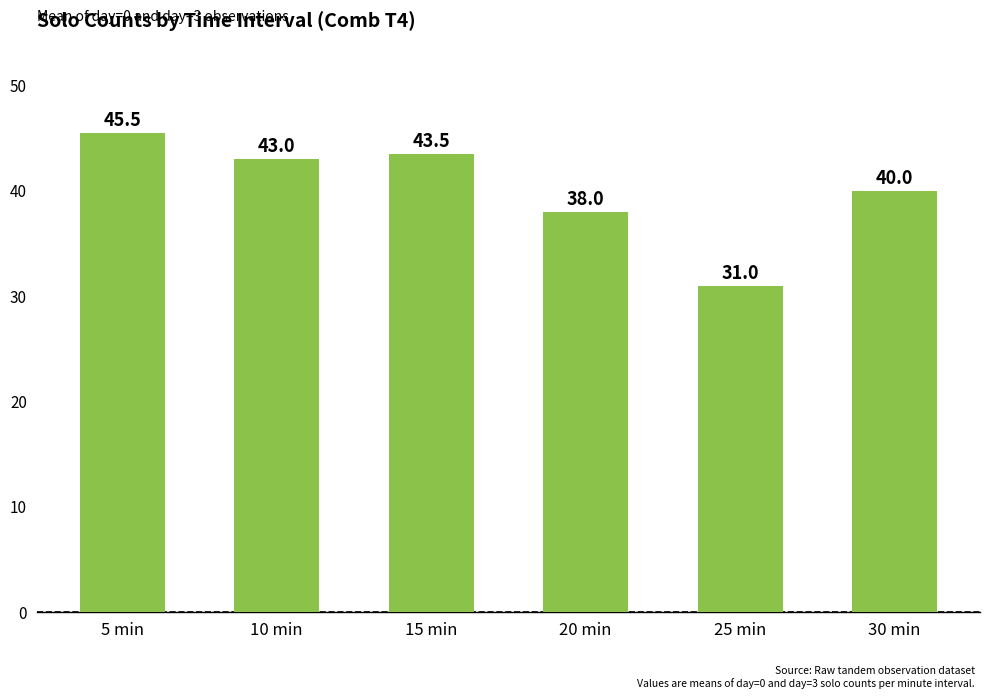

What is the greatest value displayed?

45.5